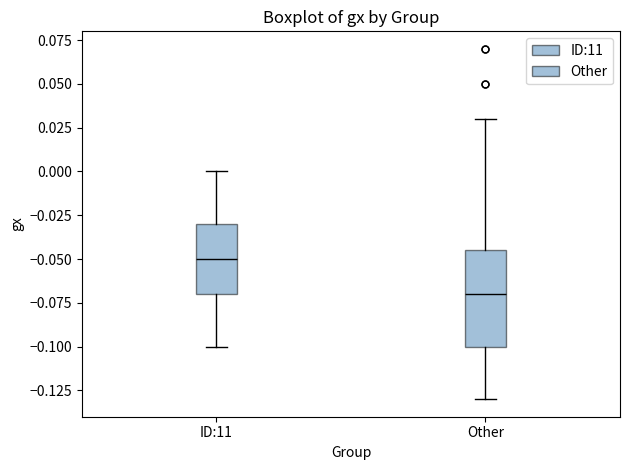

Which box is the tallest, from its lower edge to its upper edge?

Other